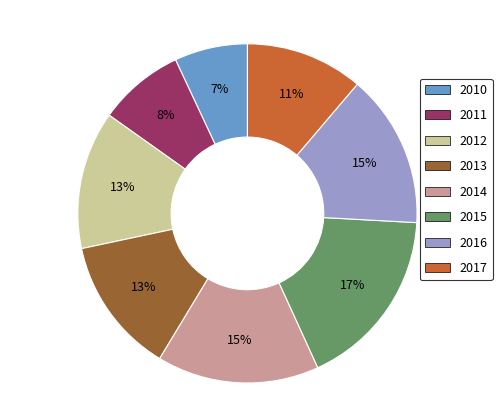

Is there any slice that represents more than half of the pie?

No